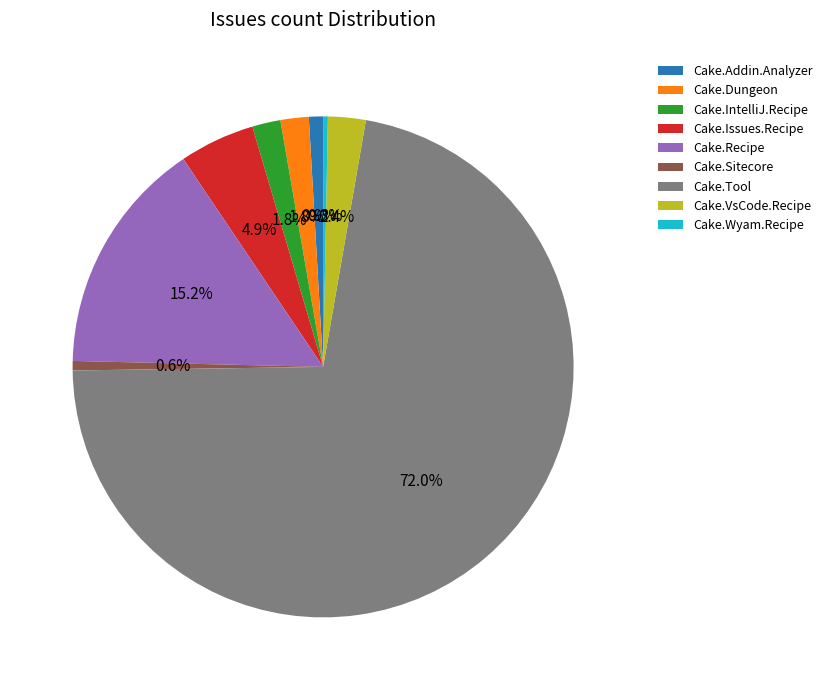

To the nearest percent, what percentage of the pie is Cake.Issues.Recipe?

5%